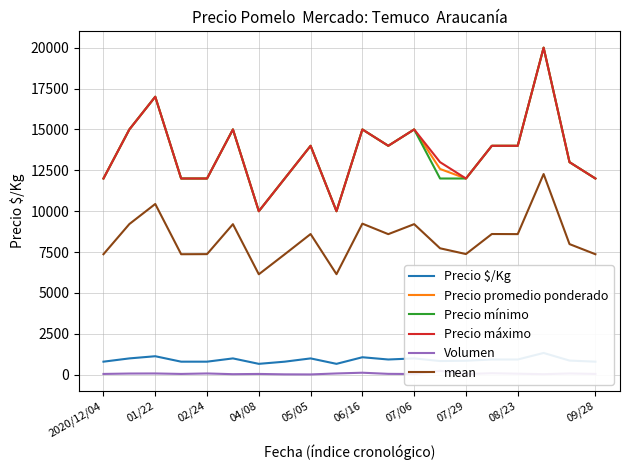

True or false: mean and Precio mínimo cross at least once.

False